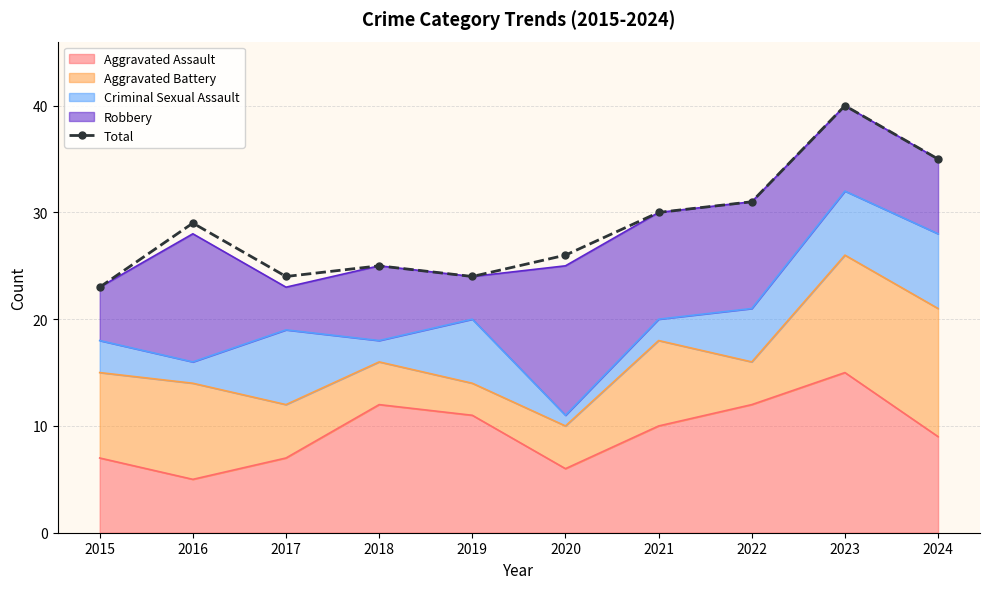

What is the difference between the second highest and minimum values?

12